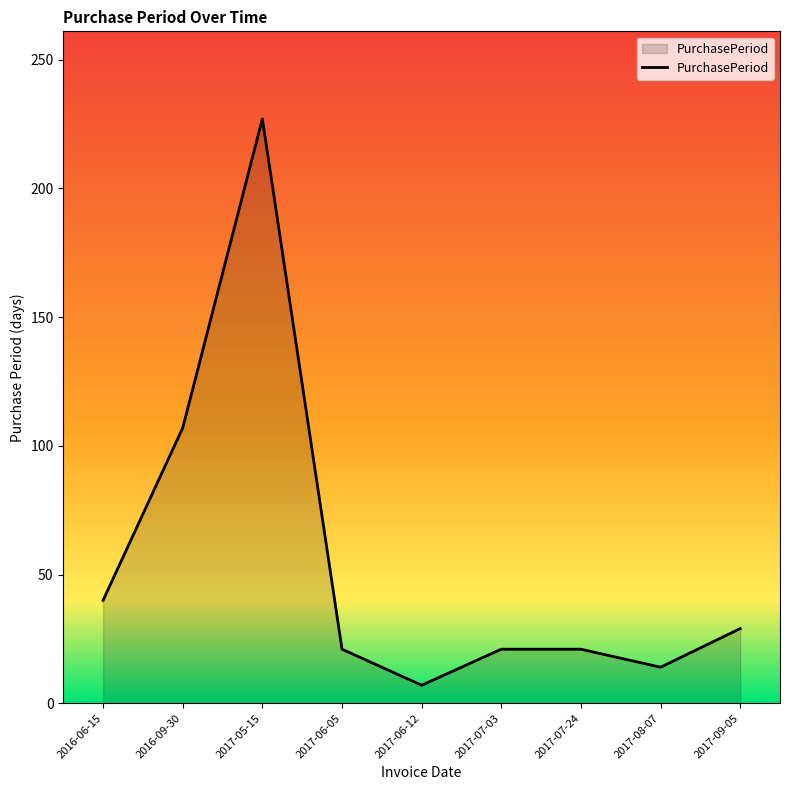

At which category does the data reach its first local valley?

2017-06-12